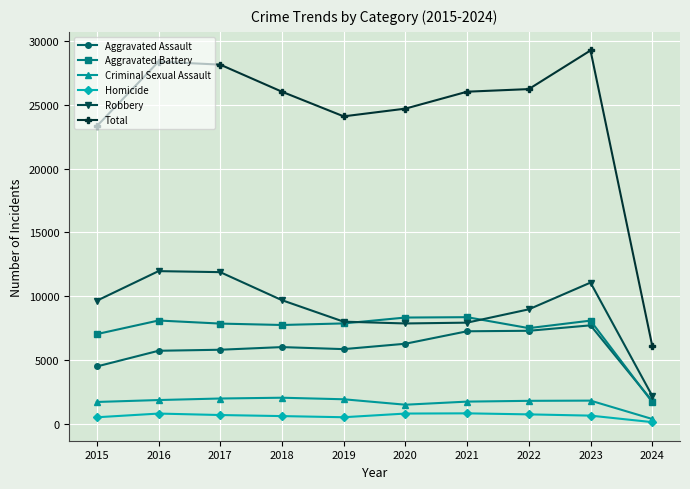

Which series has the largest total across all categories?

Total